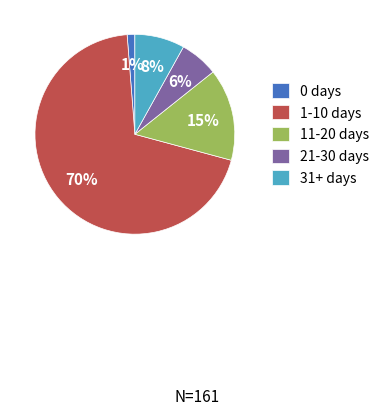

To the nearest percent, what is the average slice percentage?

20%